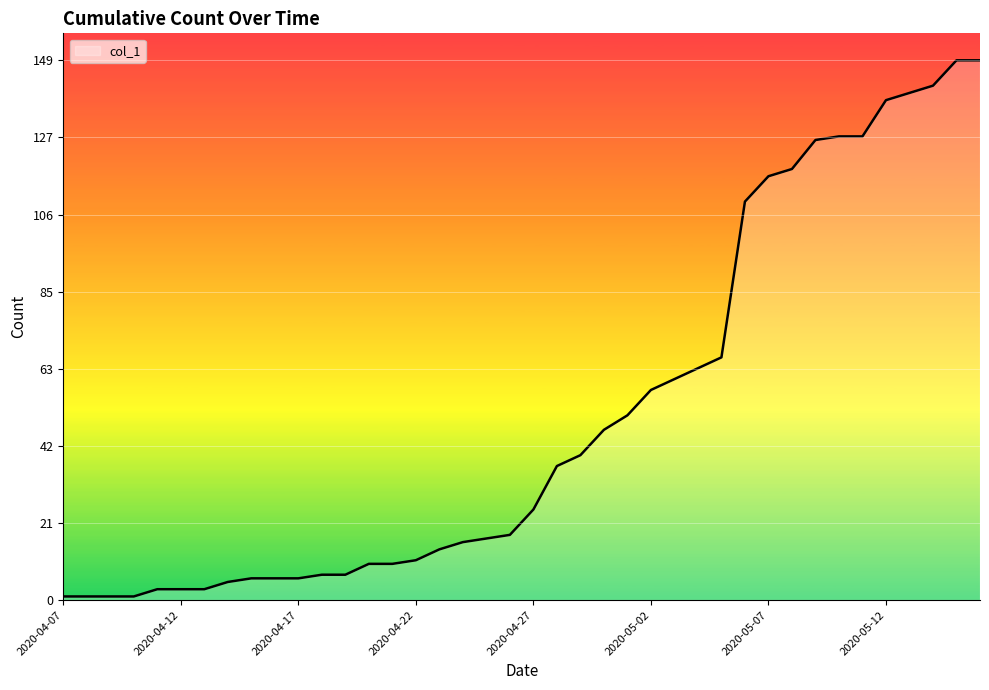

What is the greatest value displayed?

149